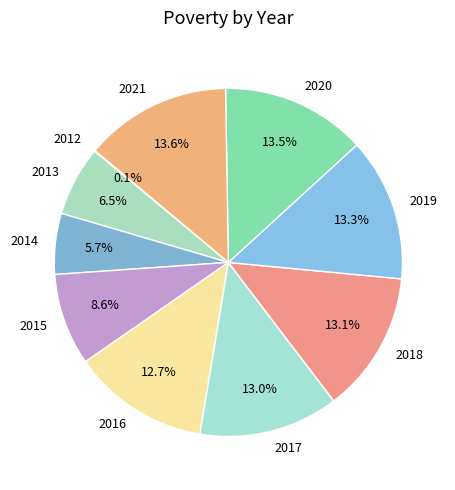

To the nearest percent, what is the average slice percentage?

10%